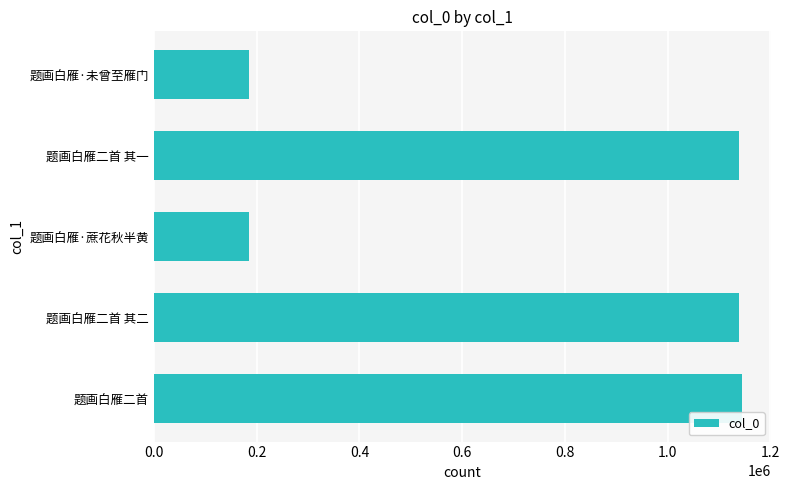

What is the difference between the maximum and minimum values?

958944